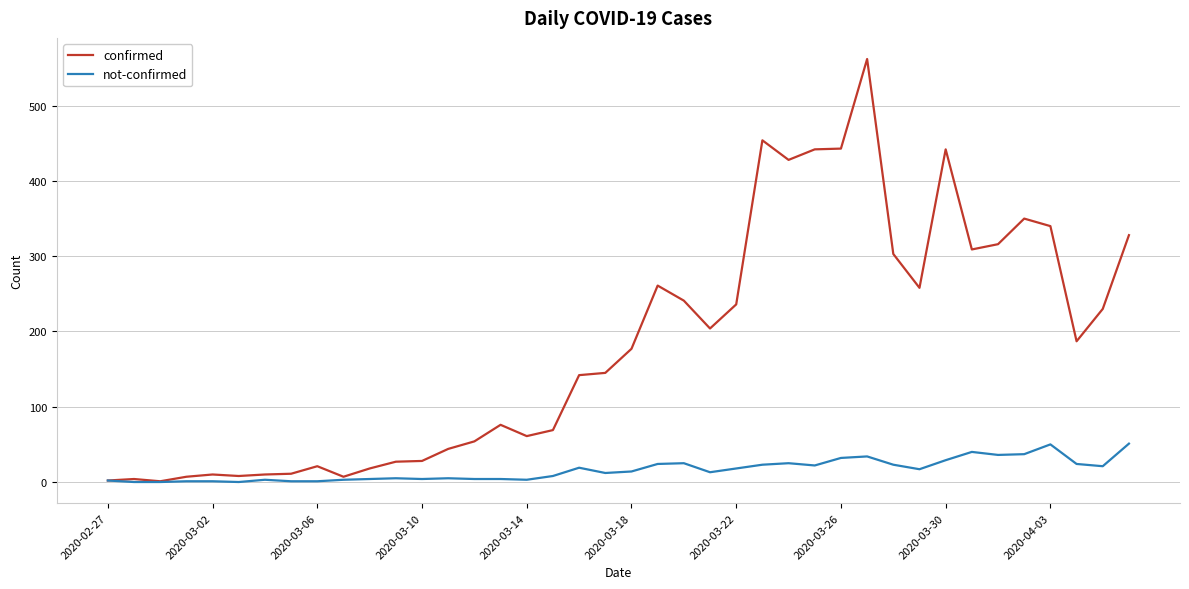

List the series in order of their peak value, lowest first.

not-confirmed, confirmed